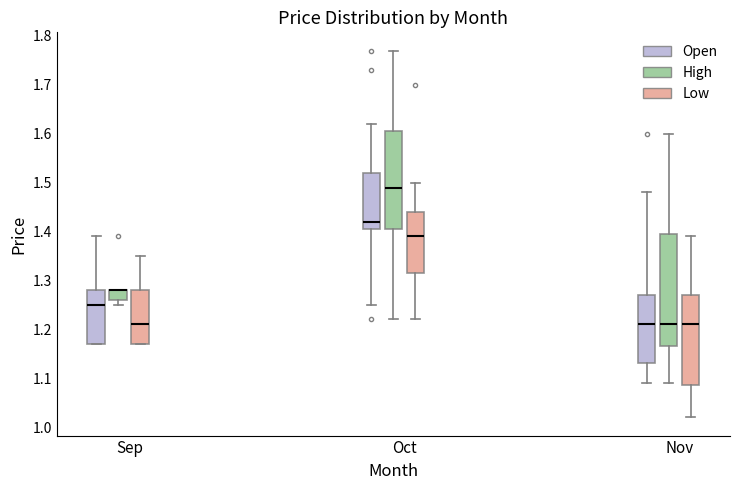

Where is the upper edge of the box for Oct (Open) on the y-axis? The values are not printed on the chart, so give them approximately, as read against the axis.

1.52